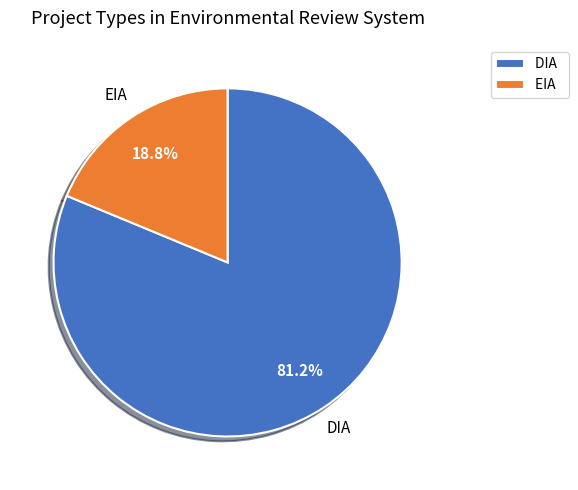

To the nearest percent, what portion does EIA represent?

19%